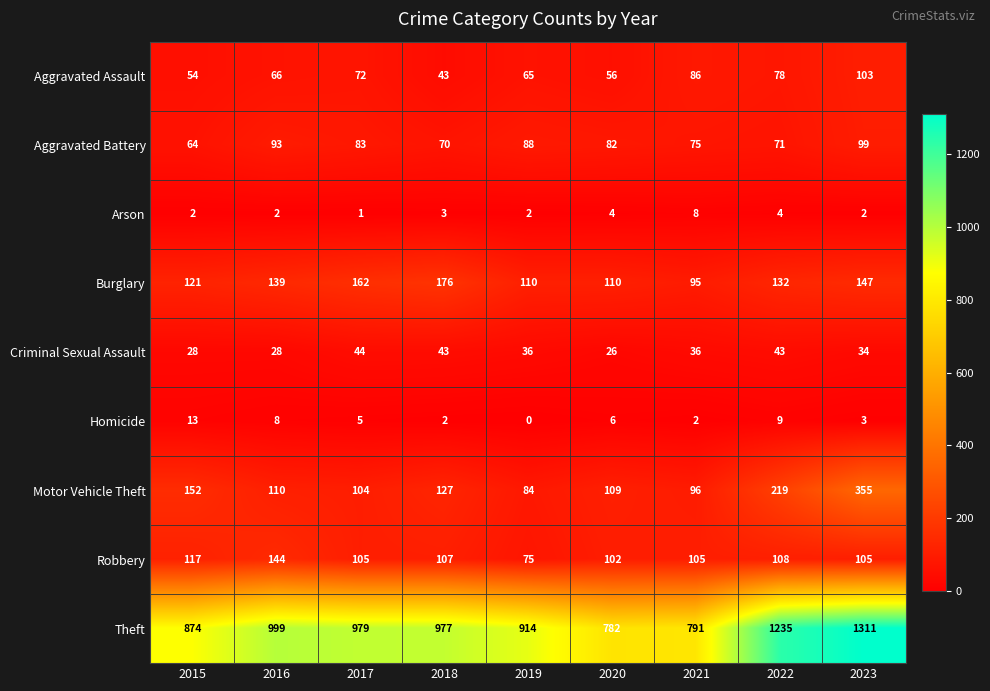

What is the difference between the Aggravated Battery values at 2016 and 2015?

29